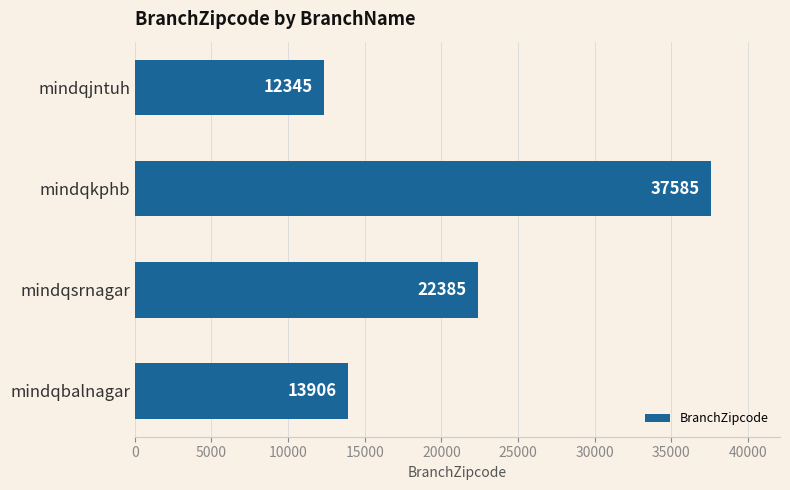

Rank the categories by value from highest to lowest.

mindqkphb, mindqsrnagar, mindqbalnagar, mindqjntuh